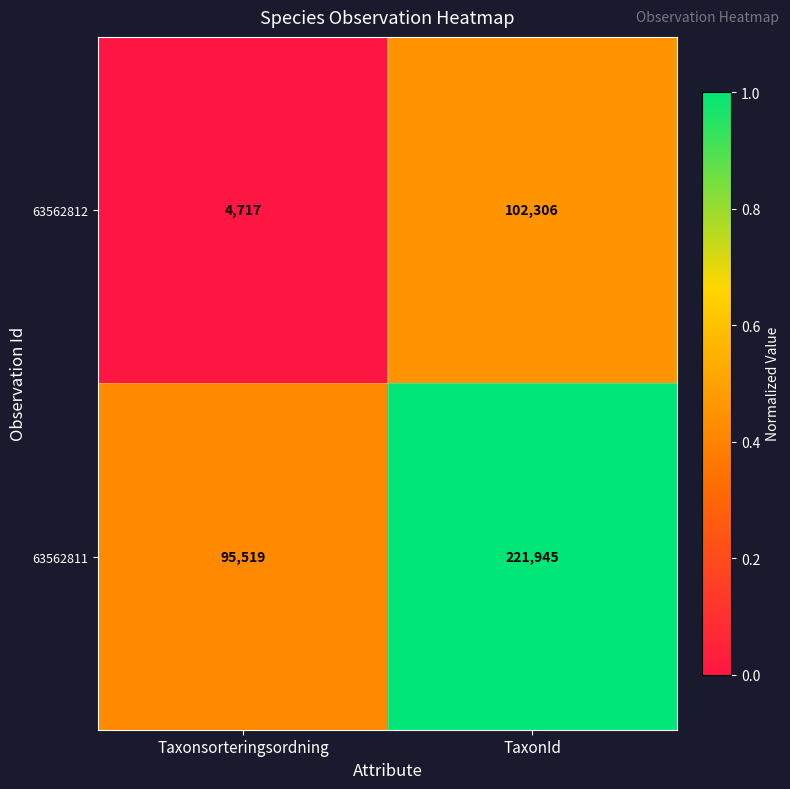

Between Taxonsorteringsordning and TaxonId, which series saw the biggest shift?

63562811